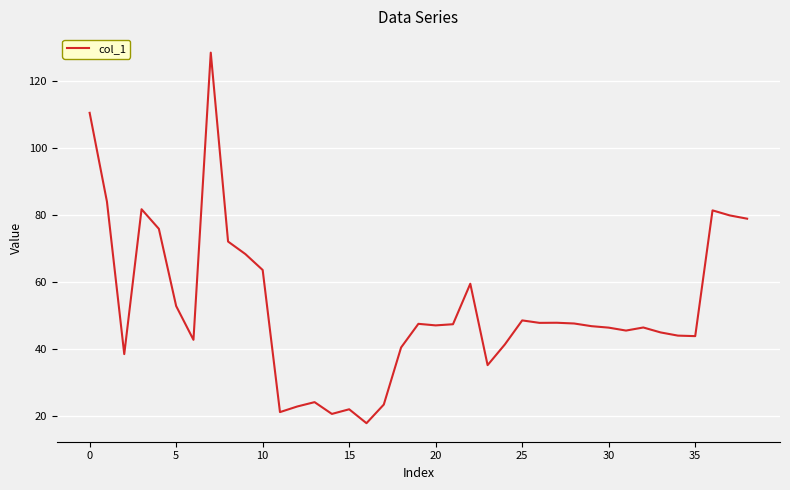

What is the difference between the maximum and minimum values?

110.4